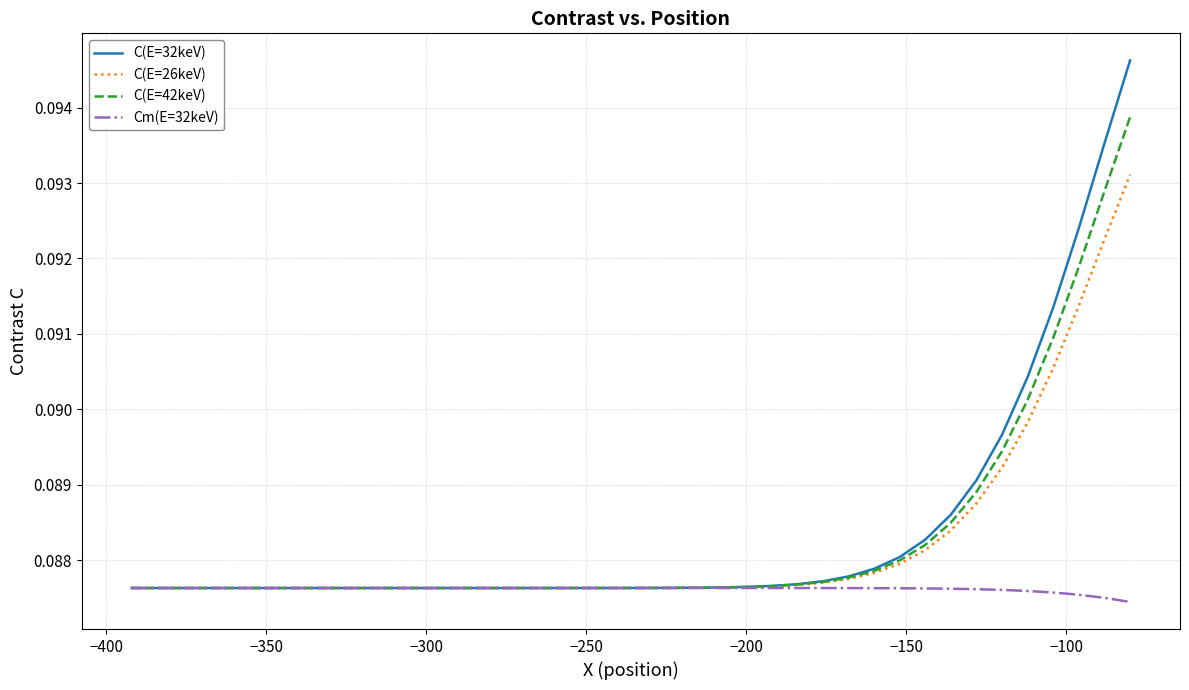

Which series has the largest range (max minus min)?

C(E=32keV)